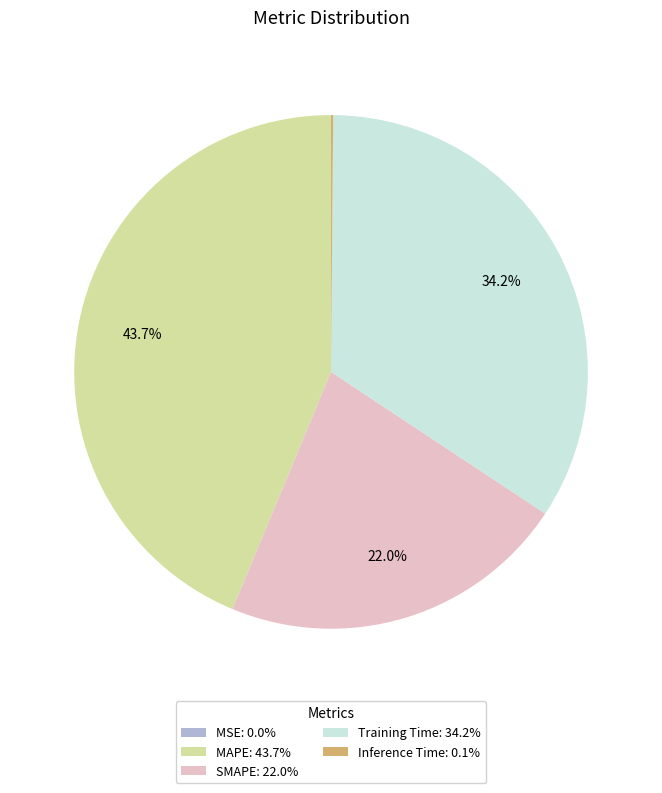

Combined, do SMAPE: 22.0% and MAPE: 43.7% account for over 50%?

Yes